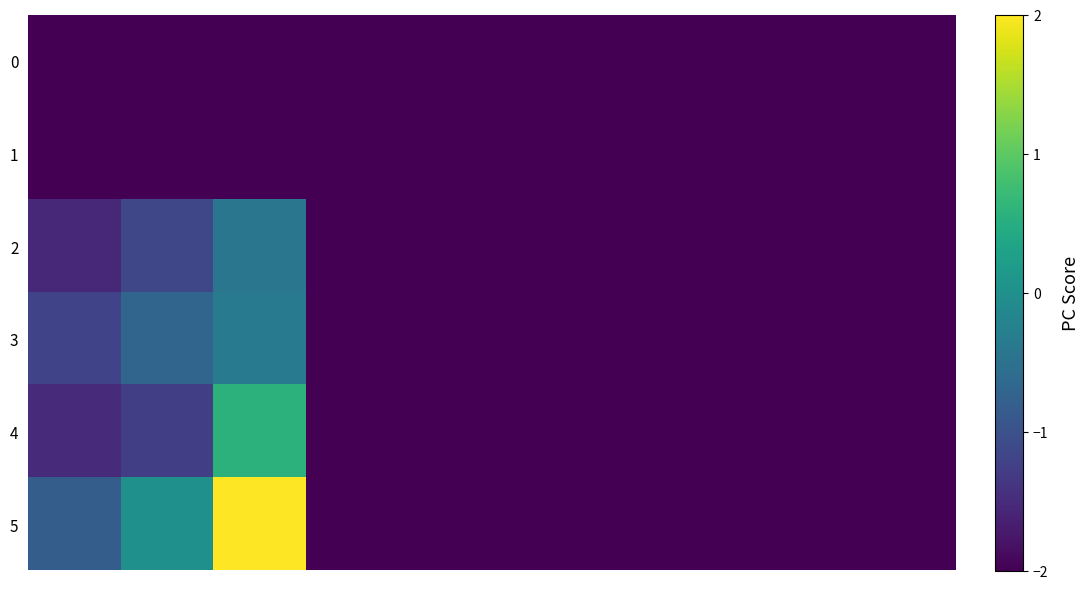

Which series has the largest total across all categories?

5